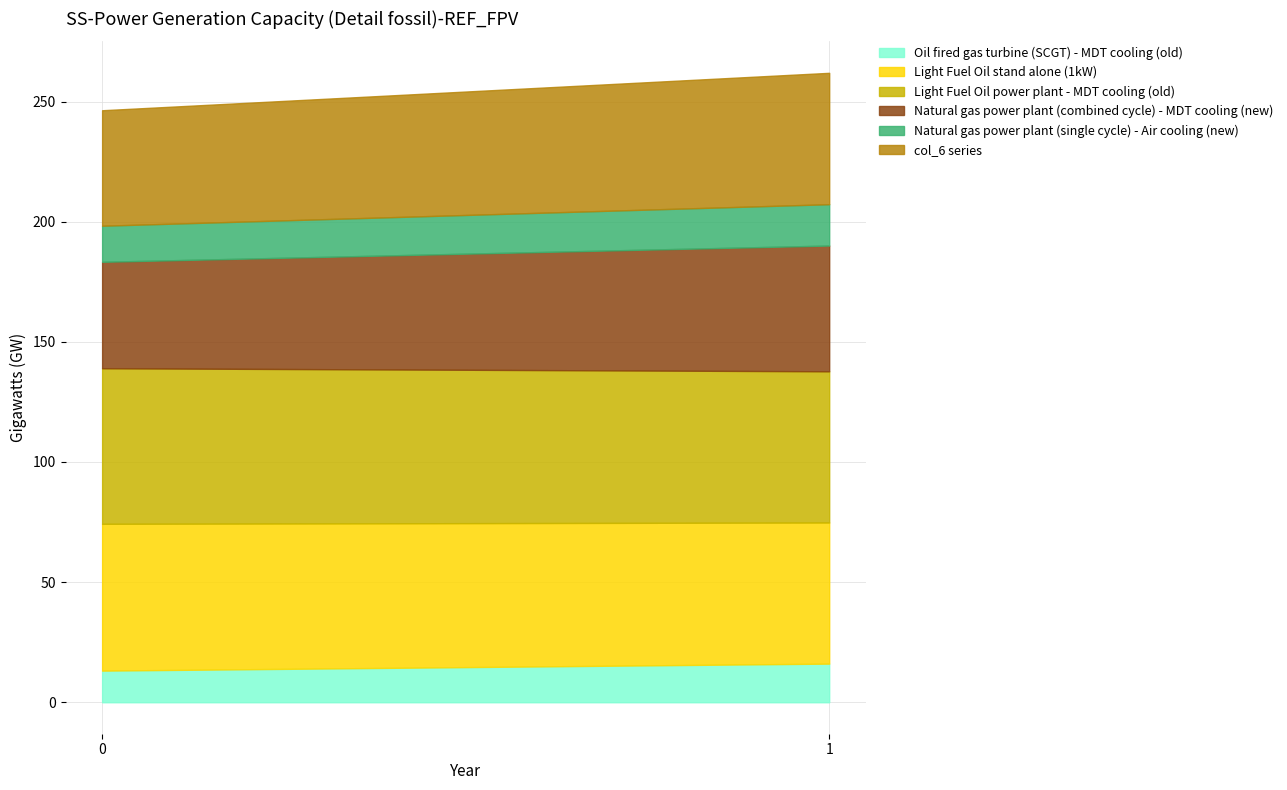

Between 1 and 0, which is larger?

1